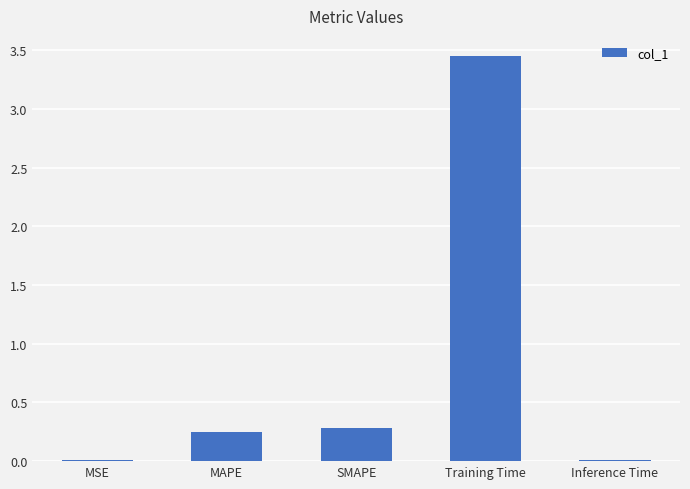

Is it true that the value at SMAPE is 0.1?

False